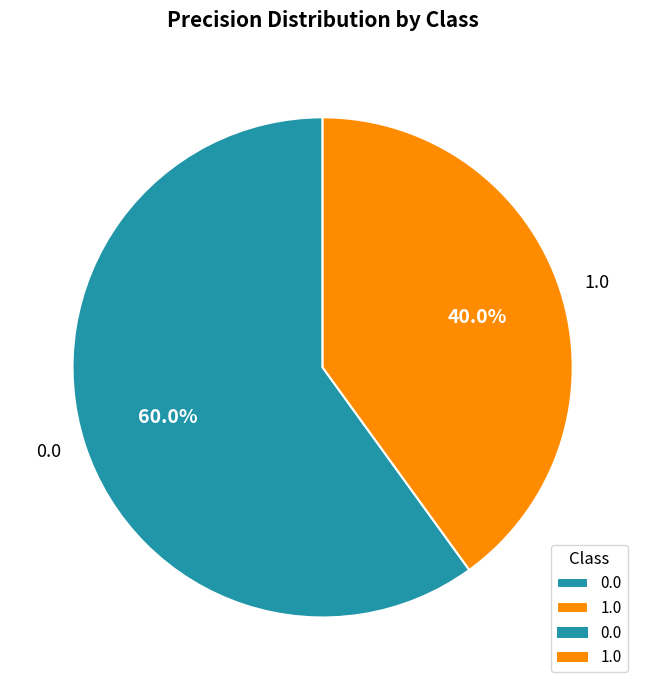

True or false: 1.0 accounts for 40% of the total.

True